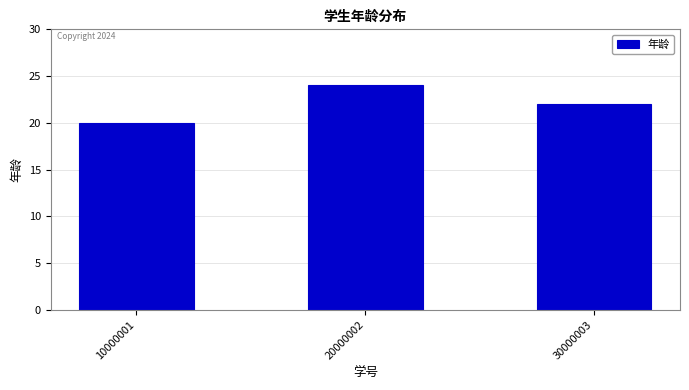

True or false: the data shows 20 at 10000001.

True